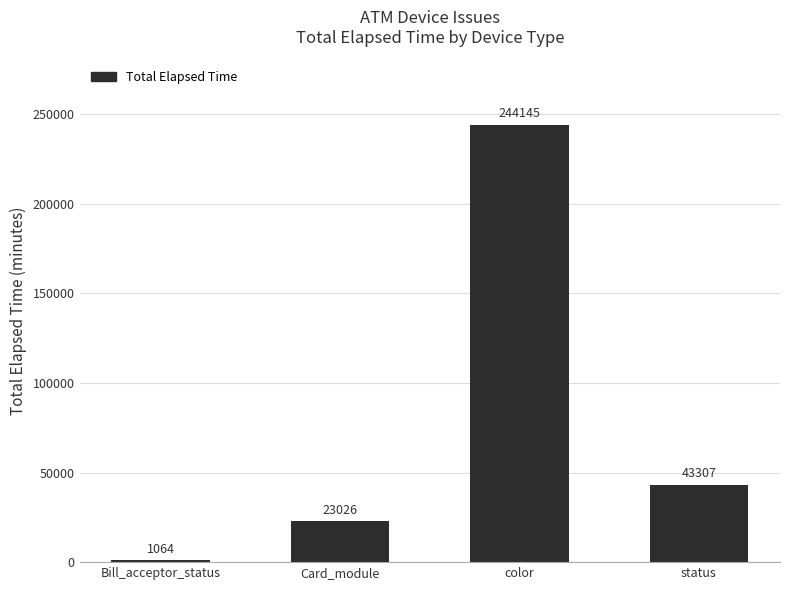

What is the label of the 1st bar from the right?

status